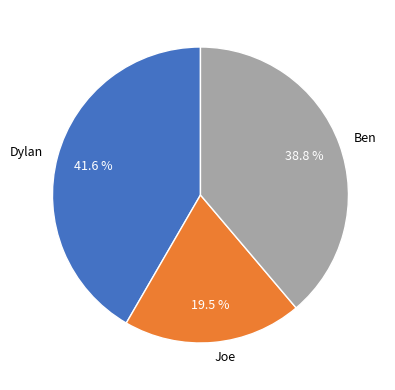

Which slice is the largest?

Dylan